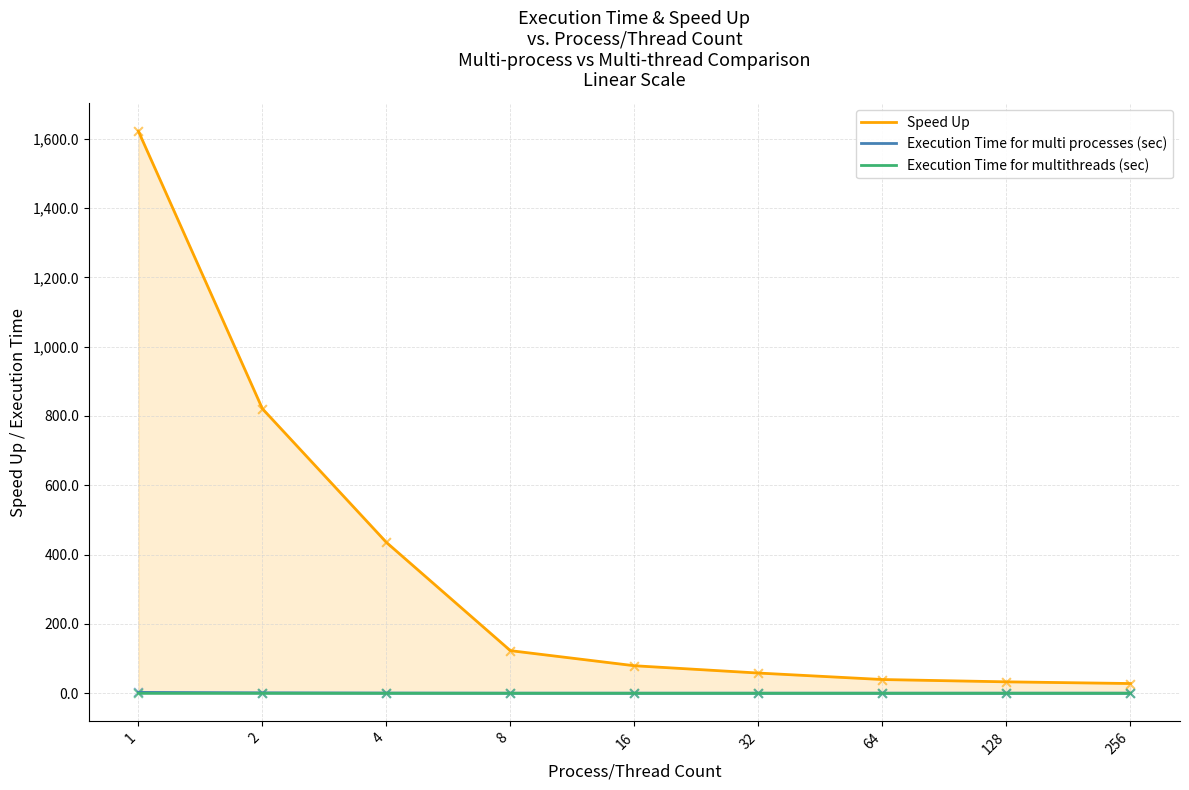

Which series reaches the maximum Y coordinate?

Speed Up